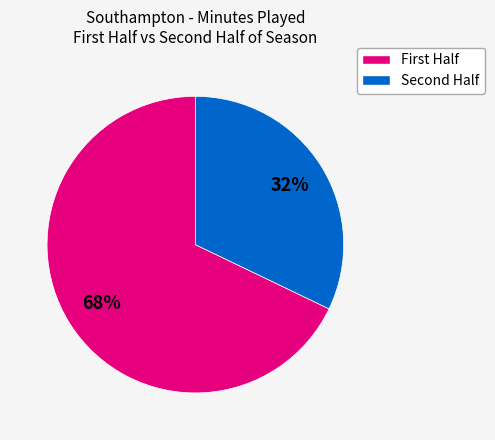

To the nearest percent, what is the difference between the largest and smallest slice percentages?

36%